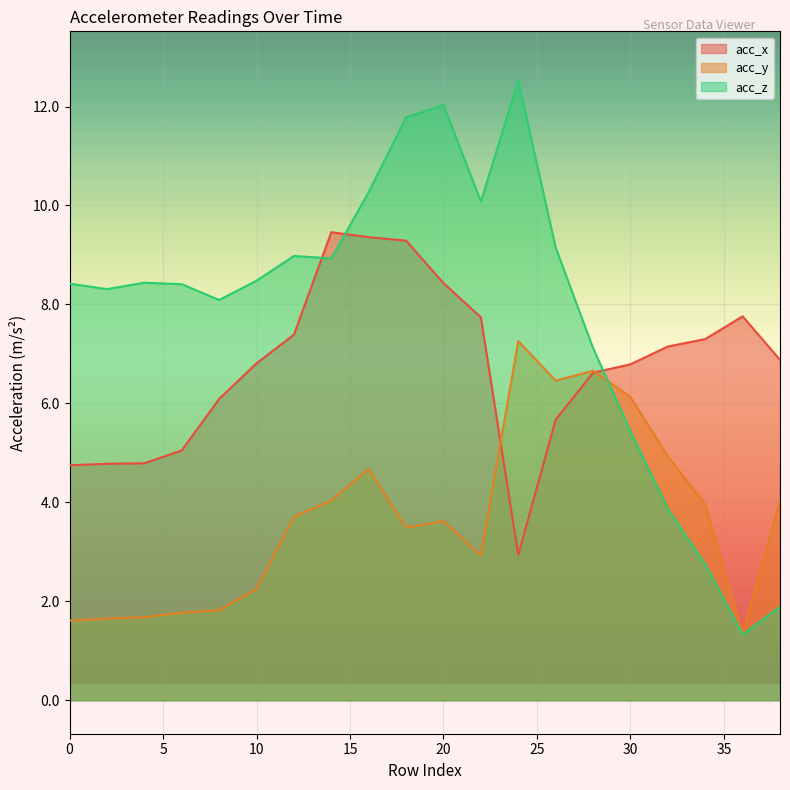

At which label is acc_x closest to 6?

8